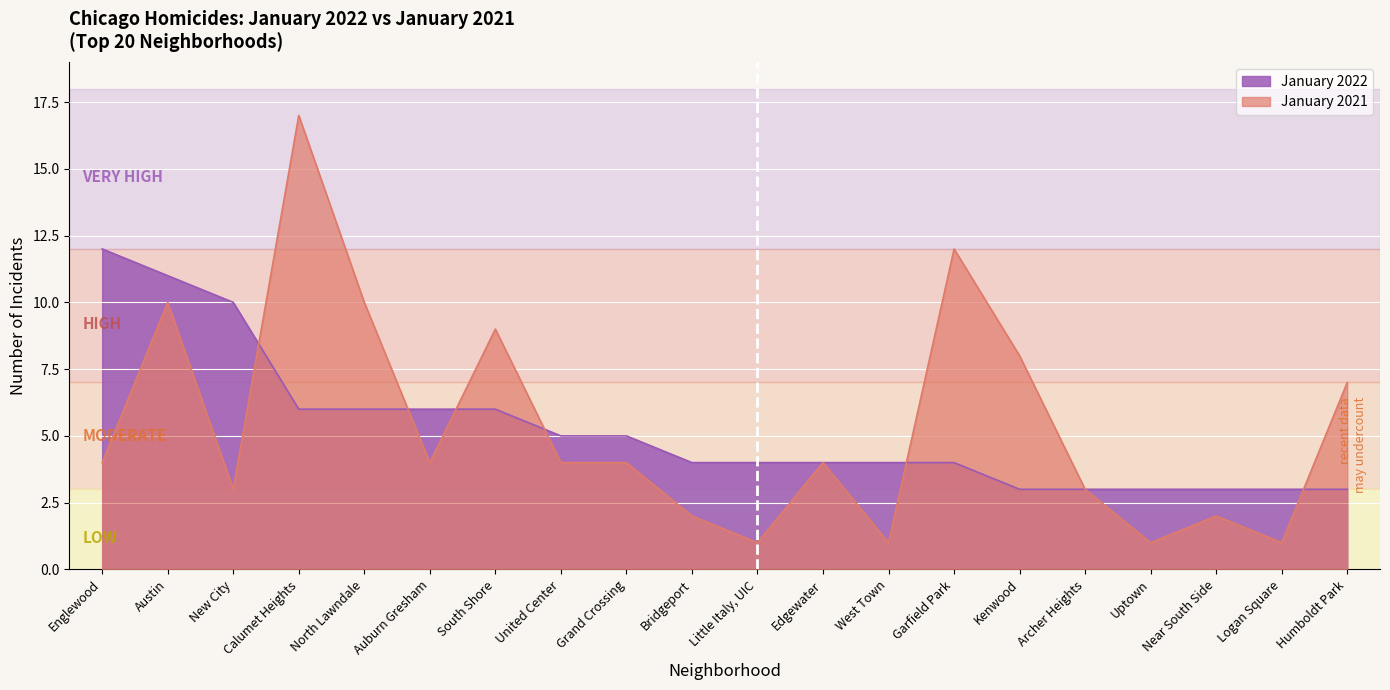

The January 2022 series shows 7 at Bridgeport. True or false?

False